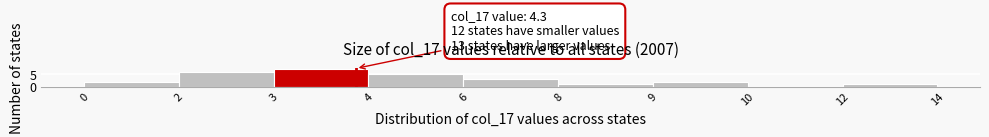

Reading left to right, transcribe all the data shown in this chart.

0=2	2=6	3=7	4=5	6=3	8=1	9=2	10=0	12=1